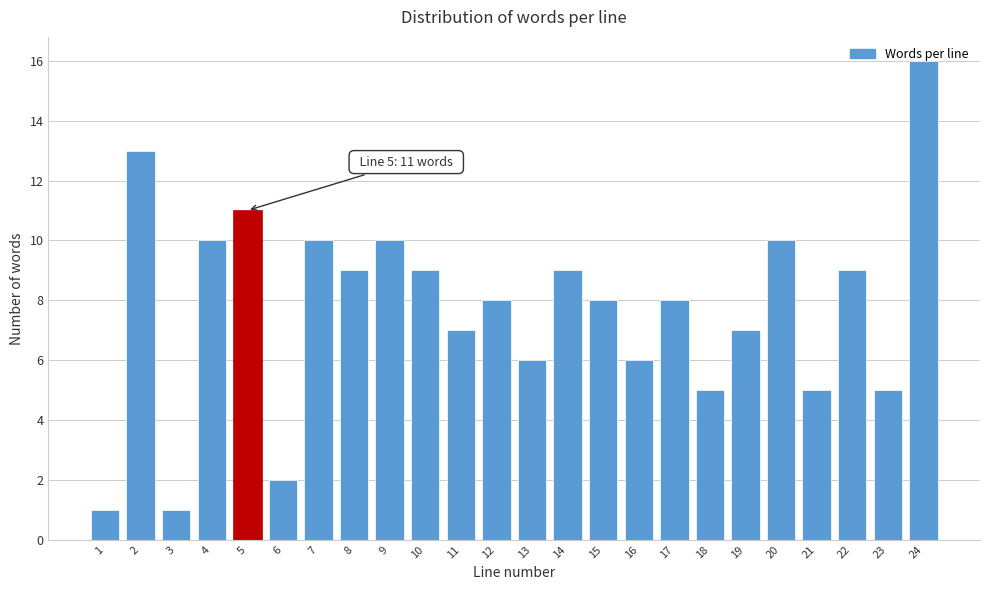

What is the maximum value shown in the chart?

16